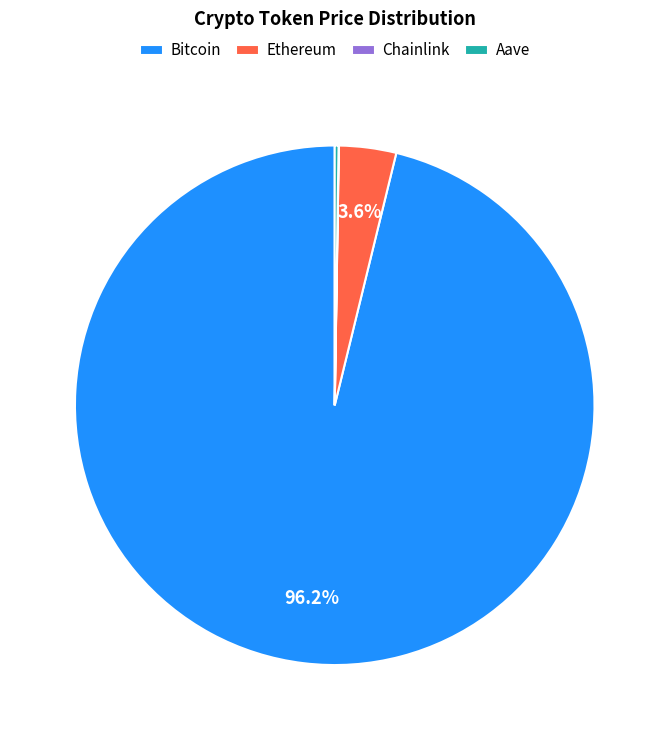

Which slice is the largest?

Bitcoin